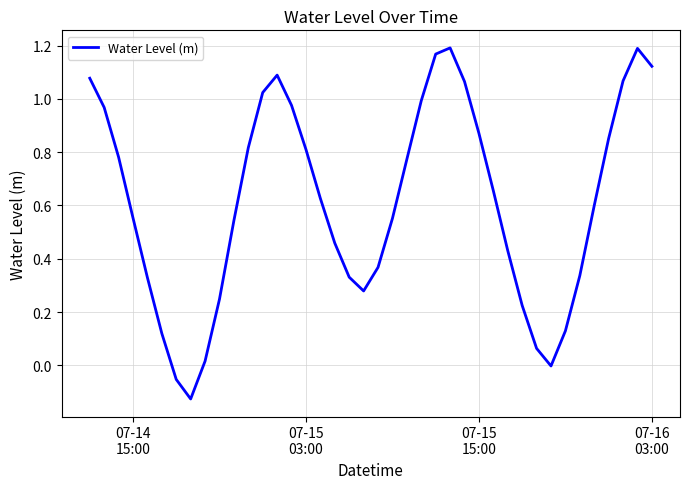

What is the difference between the maximum and minimum values?

1.3